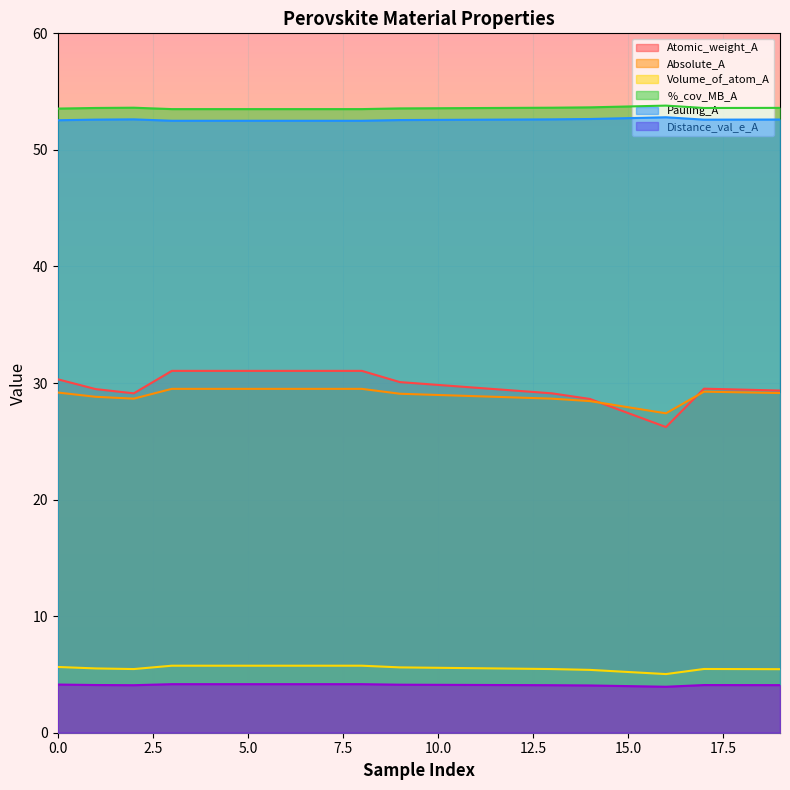

How many categories are shown in the chart?

20